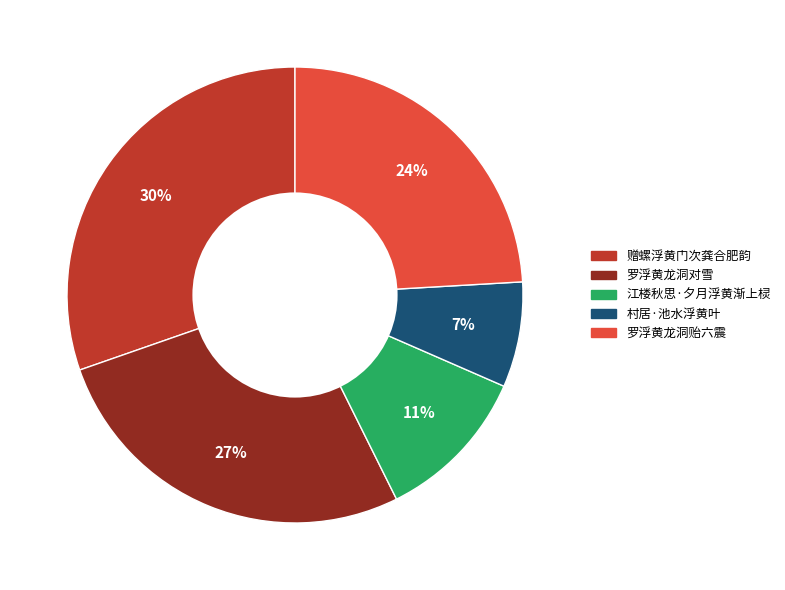

Do 罗浮黄龙洞对雪 and 村居·池水浮黄叶 together represent more than half of the pie?

No